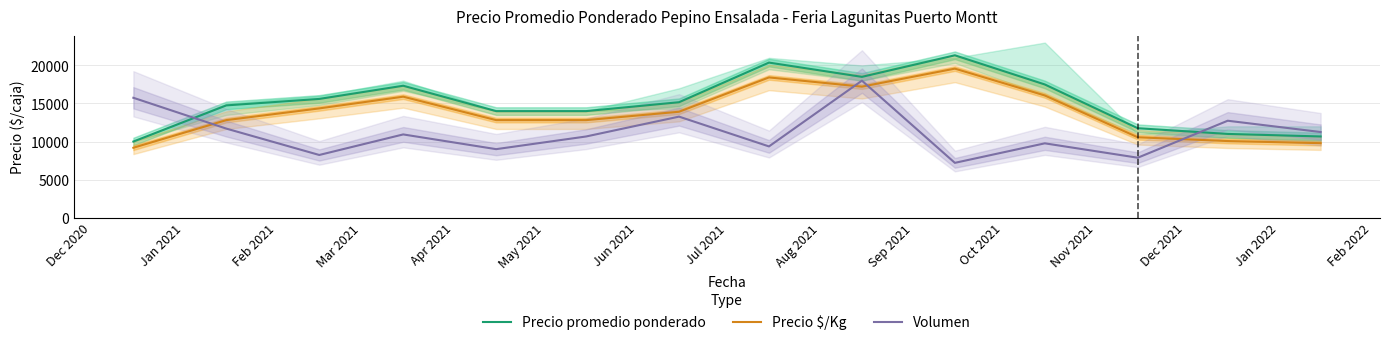

What is the minimum value for Volumen?

7200